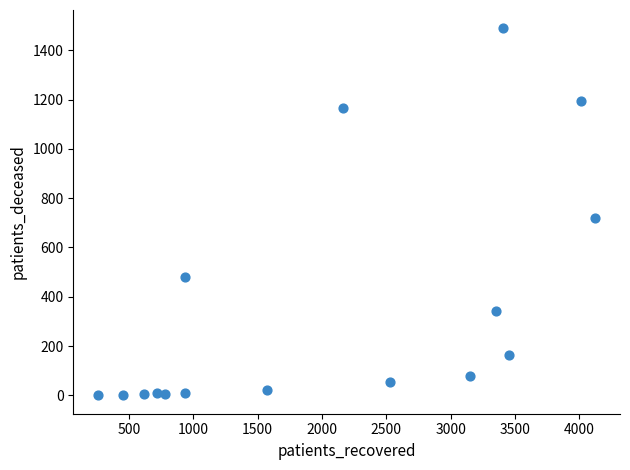

What Y value in the scatter plot is closest to 744?

721